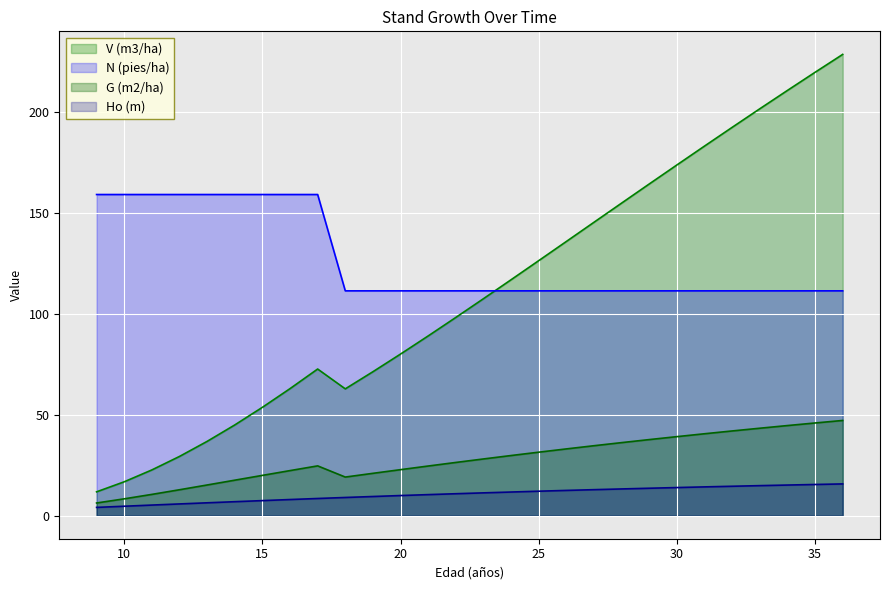

Is the value of Ho (m) at 13 greater than the value of N (pies/ha) at 20?

No